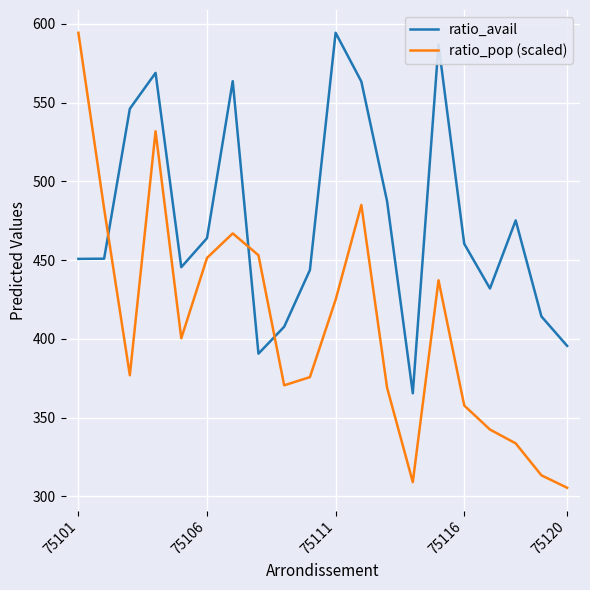

Which series has the largest total across all categories?

ratio_avail